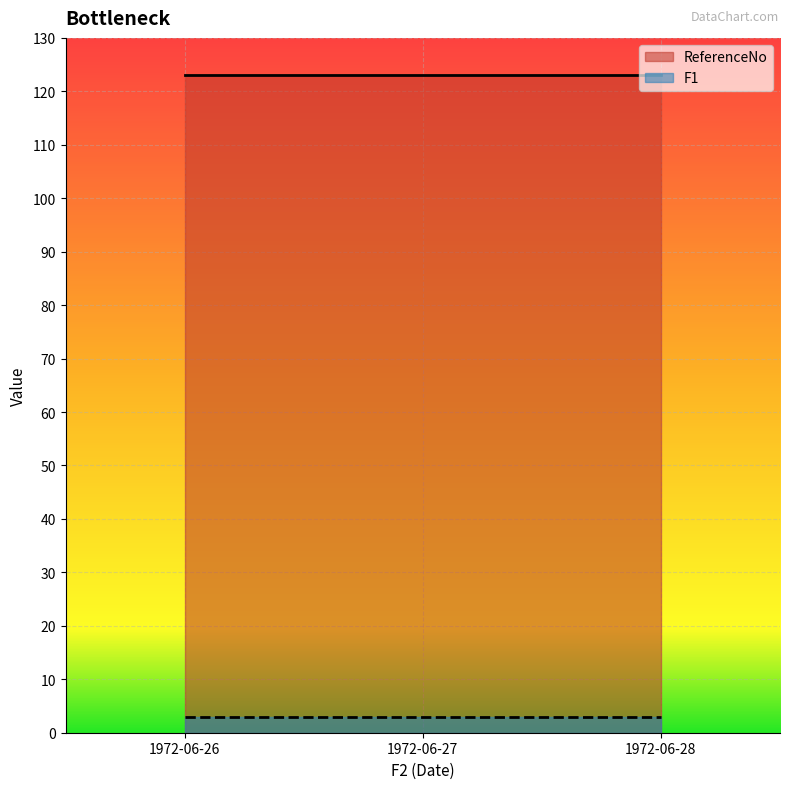

List the series in order of their peak value, lowest first.

F1, ReferenceNo